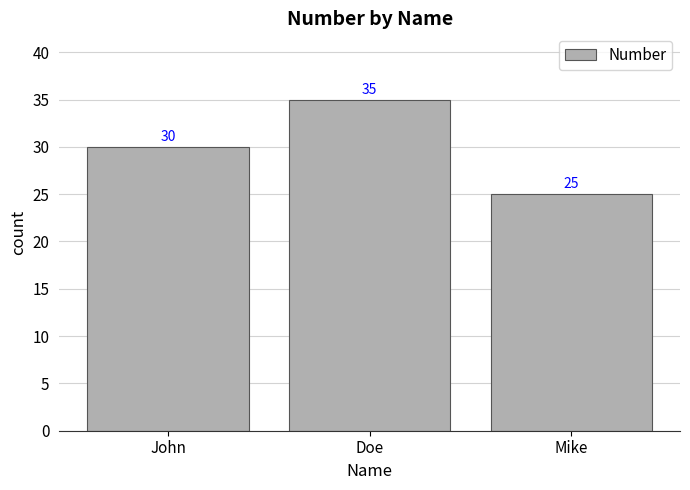

What is the label of the 3rd bar from the right?

John